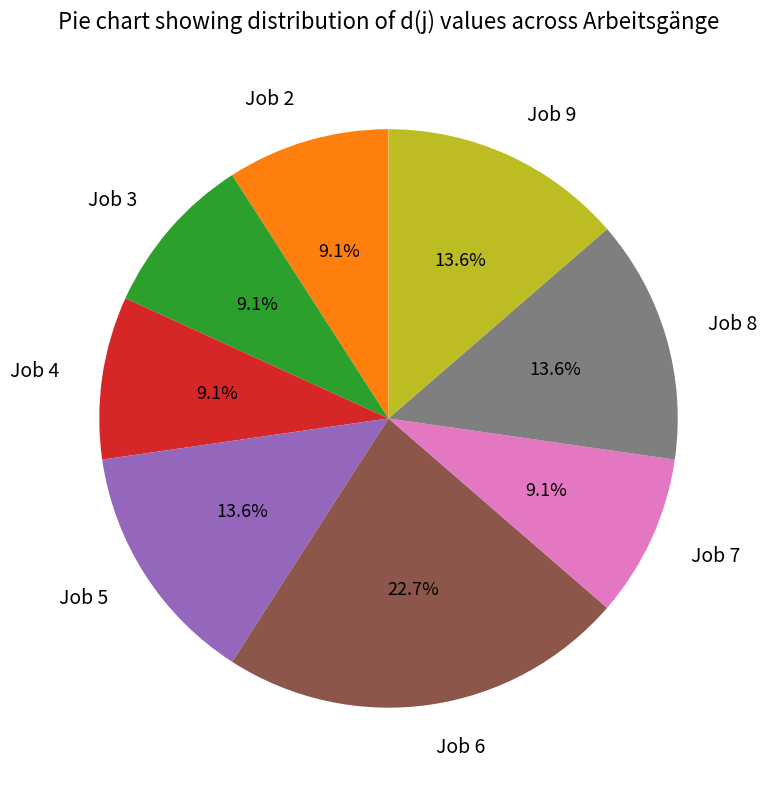

Is the sum of Job 4 and Job 3 greater than half?

No